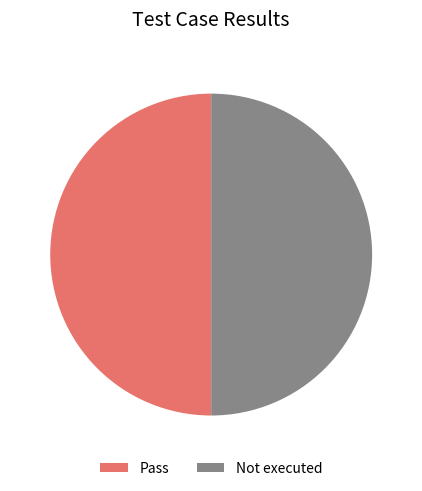

Approximately how many times larger is the value at Not executed compared to Pass?

1.0